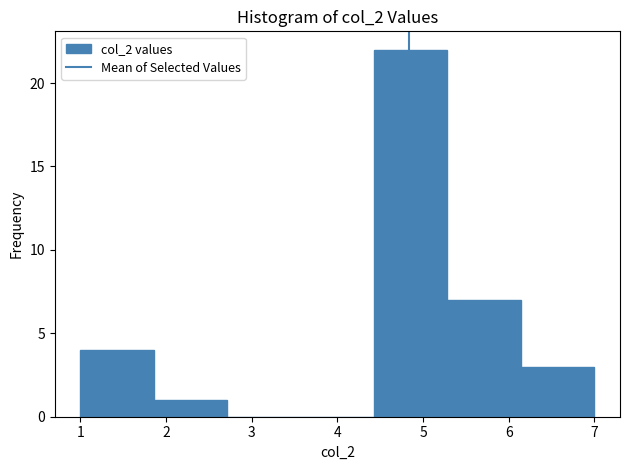

Over which range of the x-axis is the bar tallest?

4.4 to 5.3